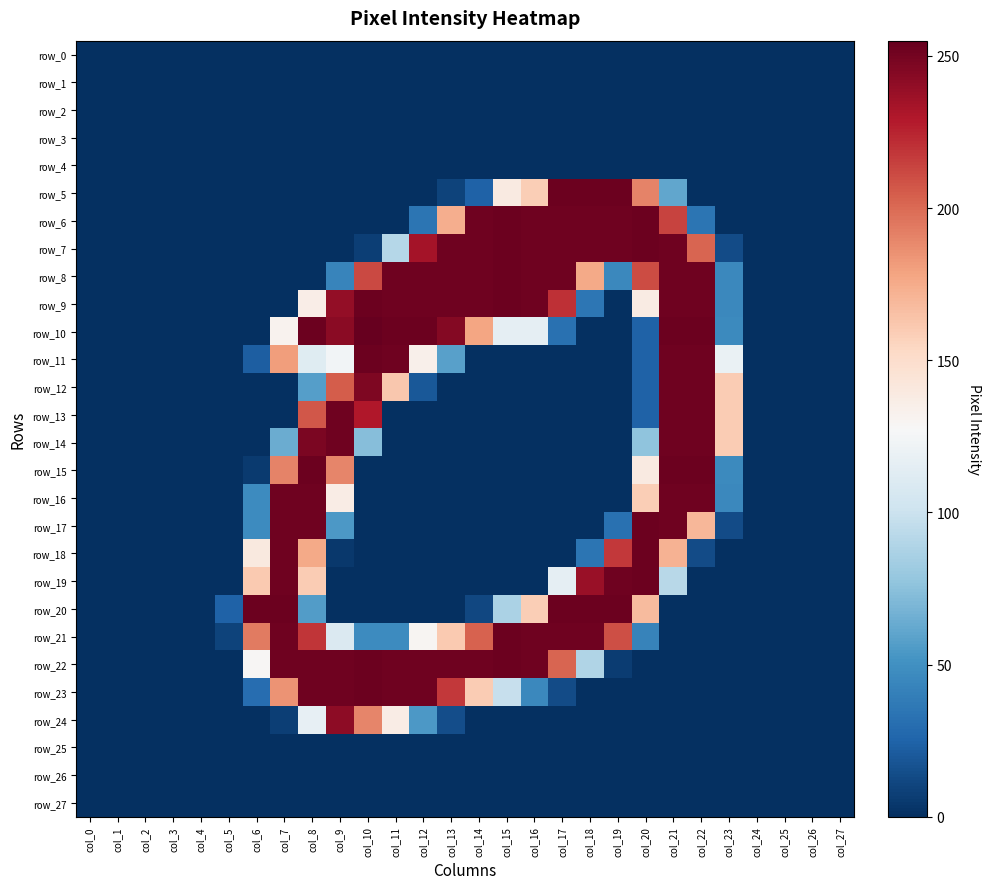

Reading left to right, what are all the values shown in this chart?

row_0: col_0=0	col_1=0	col_2=0	col_3=0	col_4=0	col_5=0	col_6=0	col_7=0	col_8=0	col_9=0	col_10=0	col_11=0	col_12=0	col_13=0	col_14=0	col_15=0	col_16=0	col_17=0	col_18=0	col_19=0	col_20=0	col_21=0	col_22=0	col_23=0	col_24=0	col_25=0	col_26=0	col_27=0
row_1: col_0=0	col_1=0	col_2=0	col_3=0	col_4=0	col_5=0	col_6=0	col_7=0	col_8=0	col_9=0	col_10=0	col_11=0	col_12=0	col_13=0	col_14=0	col_15=0	col_16=0	col_17=0	col_18=0	col_19=0	col_20=0	col_21=0	col_22=0	col_23=0	col_24=0	col_25=0	col_26=0	col_27=0
row_2: col_0=0	col_1=0	col_2=0	col_3=0	col_4=0	col_5=0	col_6=0	col_7=0	col_8=0	col_9=0	col_10=0	col_11=0	col_12=0	col_13=0	col_14=0	col_15=0	col_16=0	col_17=0	col_18=0	col_19=0	col_20=0	col_21=0	col_22=0	col_23=0	col_24=0	col_25=0	col_26=0	col_27=0
row_3: col_0=0	col_1=0	col_2=0	col_3=0	col_4=0	col_5=0	col_6=0	col_7=0	col_8=0	col_9=0	col_10=0	col_11=0	col_12=0	col_13=0	col_14=0	col_15=0	col_16=0	col_17=0	col_18=0	col_19=0	col_20=0	col_21=0	col_22=0	col_23=0	col_24=0	col_25=0	col_26=0	col_27=0
row_4: col_0=0	col_1=0	col_2=0	col_3=0	col_4=0	col_5=0	col_6=0	col_7=0	col_8=0	col_9=0	col_10=0	col_11=0	col_12=0	col_13=0	col_14=0	col_15=0	col_16=0	col_17=0	col_18=0	col_19=0	col_20=0	col_21=0	col_22=0	col_23=0	col_24=0	col_25=0	col_26=0	col_27=0
row_5: col_0=0	col_1=0	col_2=0	col_3=0	col_4=0	col_5=0	col_6=0	col_7=0	col_8=0	col_9=0	col_10=0	col_11=0	col_12=0	col_13=9	col_14=24	col_15=139	col_16=159	col_17=253	col_18=253	col_19=253	col_20=191	col_21=61	col_22=0	col_23=0	col_24=0	col_25=0	col_26=0	col_27=0
row_6: col_0=0	col_1=0	col_2=0	col_3=0	col_4=0	col_5=0	col_6=0	col_7=0	col_8=0	col_9=0	col_10=0	col_11=0	col_12=34	col_13=174	col_14=252	col_15=253	col_16=252	col_17=252	col_18=252	col_19=252	col_20=253	col_21=214	col_22=34	col_23=0	col_24=0	col_25=0	col_26=0	col_27=0
row_7: col_0=0	col_1=0	col_2=0	col_3=0	col_4=0	col_5=0	col_6=0	col_7=0	col_8=0	col_9=0	col_10=7	col_11=91	col_12=234	col_13=252	col_14=252	col_15=253	col_16=252	col_17=252	col_18=252	col_19=252	col_20=253	col_21=252	col_22=202	col_23=13	col_24=0	col_25=0	col_26=0	col_27=0
row_8: col_0=0	col_1=0	col_2=0	col_3=0	col_4=0	col_5=0	col_6=0	col_7=0	col_8=0	col_9=43	col_10=212	col_11=252	col_12=252	col_13=252	col_14=252	col_15=253	col_16=252	col_17=252	col_18=176	col_19=45	col_20=211	col_21=252	col_22=252	col_23=45	col_24=0	col_25=0	col_26=0	col_27=0
row_9: col_0=0	col_1=0	col_2=0	col_3=0	col_4=0	col_5=0	col_6=0	col_7=0	col_8=136	col_9=240	col_10=253	col_11=252	col_12=252	col_13=252	col_14=252	col_15=253	col_16=252	col_17=221	col_18=35	col_19=0	col_20=138	col_21=252	col_22=252	col_23=45	col_24=0	col_25=0	col_26=0	col_27=0
row_10: col_0=0	col_1=0	col_2=0	col_3=0	col_4=0	col_5=0	col_6=0	col_7=132	col_8=253	col_9=243	col_10=255	col_11=253	col_12=253	col_13=245	col_14=178	col_15=116	col_16=116	col_17=32	col_18=0	col_19=0	col_20=24	col_21=253	col_22=253	col_23=46	col_24=0	col_25=0	col_26=0	col_27=0
row_11: col_0=0	col_1=0	col_2=0	col_3=0	col_4=0	col_5=0	col_6=22	col_7=181	col_8=112	col_9=124	col_10=253	col_11=252	col_12=134	col_13=58	col_14=0	col_15=0	col_16=0	col_17=0	col_18=0	col_19=0	col_20=24	col_21=252	col_22=252	col_23=119	col_24=0	col_25=0	col_26=0	col_27=0
row_12: col_0=0	col_1=0	col_2=0	col_3=0	col_4=0	col_5=0	col_6=0	col_7=0	col_8=57	col_9=205	col_10=247	col_11=162	col_12=19	col_13=0	col_14=0	col_15=0	col_16=0	col_17=0	col_18=0	col_19=0	col_20=24	col_21=252	col_22=252	col_23=160	col_24=0	col_25=0	col_26=0	col_27=0
row_13: col_0=0	col_1=0	col_2=0	col_3=0	col_4=0	col_5=0	col_6=0	col_7=0	col_8=207	col_9=252	col_10=230	col_11=0	col_12=0	col_13=0	col_14=0	col_15=0	col_16=0	col_17=0	col_18=0	col_19=0	col_20=24	col_21=252	col_22=252	col_23=160	col_24=0	col_25=0	col_26=0	col_27=0
row_14: col_0=0	col_1=0	col_2=0	col_3=0	col_4=0	col_5=0	col_6=0	col_7=64	col_8=248	col_9=252	col_10=73	col_11=0	col_12=0	col_13=0	col_14=0	col_15=0	col_16=0	col_17=0	col_18=0	col_19=0	col_20=76	col_21=252	col_22=252	col_23=160	col_24=0	col_25=0	col_26=0	col_27=0
row_15: col_0=0	col_1=0	col_2=0	col_3=0	col_4=0	col_5=0	col_6=5	col_7=191	col_8=253	col_9=190	col_10=0	col_11=0	col_12=0	col_13=0	col_14=0	col_15=0	col_16=0	col_17=0	col_18=0	col_19=0	col_20=139	col_21=253	col_22=253	col_23=46	col_24=0	col_25=0	col_26=0	col_27=0
row_16: col_0=0	col_1=0	col_2=0	col_3=0	col_4=0	col_5=0	col_6=47	col_7=252	col_8=252	col_9=137	col_10=0	col_11=0	col_12=0	col_13=0	col_14=0	col_15=0	col_16=0	col_17=0	col_18=0	col_19=0	col_20=159	col_21=252	col_22=252	col_23=45	col_24=0	col_25=0	col_26=0	col_27=0
row_17: col_0=0	col_1=0	col_2=0	col_3=0	col_4=0	col_5=0	col_6=47	col_7=252	col_8=252	col_9=54	col_10=0	col_11=0	col_12=0	col_13=0	col_14=0	col_15=0	col_16=0	col_17=0	col_18=0	col_19=32	col_20=253	col_21=252	col_22=170	col_23=13	col_24=0	col_25=0	col_26=0	col_27=0
row_18: col_0=0	col_1=0	col_2=0	col_3=0	col_4=0	col_5=0	col_6=140	col_7=252	col_8=176	col_9=4	col_10=0	col_11=0	col_12=0	col_13=0	col_14=0	col_15=0	col_16=0	col_17=0	col_18=34	col_19=218	col_20=253	col_21=172	col_22=13	col_23=0	col_24=0	col_25=0	col_26=0	col_27=0
row_19: col_0=0	col_1=0	col_2=0	col_3=0	col_4=0	col_5=0	col_6=161	col_7=252	col_8=160	col_9=0	col_10=0	col_11=0	col_12=0	col_13=0	col_14=0	col_15=0	col_16=0	col_17=116	col_18=238	col_19=252	col_20=253	col_21=92	col_22=0	col_23=0	col_24=0	col_25=0	col_26=0	col_27=0
row_20: col_0=0	col_1=0	col_2=0	col_3=0	col_4=0	col_5=24	col_6=253	col_7=253	col_8=56	col_9=0	col_10=0	col_11=0	col_12=0	col_13=0	col_14=11	col_15=87	col_16=159	col_17=253	col_18=253	col_19=253	col_20=168	col_21=0	col_22=0	col_23=0	col_24=0	col_25=0	col_26=0	col_27=0
row_21: col_0=0	col_1=0	col_2=0	col_3=0	col_4=0	col_5=9	col_6=194	col_7=252	col_8=219	col_9=109	col_10=47	col_11=47	col_12=130	col_13=161	col_14=203	col_15=253	col_16=252	col_17=252	col_18=252	col_19=210	col_20=42	col_21=0	col_22=0	col_23=0	col_24=0	col_25=0	col_26=0	col_27=0
row_22: col_0=0	col_1=0	col_2=0	col_3=0	col_4=0	col_5=0	col_6=129	col_7=252	col_8=252	col_9=252	col_10=253	col_11=252	col_12=252	col_13=252	col_14=252	col_15=253	col_16=252	col_17=202	col_18=89	col_19=6	col_20=0	col_21=0	col_22=0	col_23=0	col_24=0	col_25=0	col_26=0	col_27=0
row_23: col_0=0	col_1=0	col_2=0	col_3=0	col_4=0	col_5=0	col_6=30	col_7=185	col_8=252	col_9=252	col_10=253	col_11=252	col_12=252	col_13=218	col_14=160	col_15=98	col_16=45	col_17=13	col_18=0	col_19=0	col_20=0	col_21=0	col_22=0	col_23=0	col_24=0	col_25=0	col_26=0	col_27=0
row_24: col_0=0	col_1=0	col_2=0	col_3=0	col_4=0	col_5=0	col_6=0	col_7=7	col_8=117	col_9=242	col_10=190	col_11=137	col_12=54	col_13=14	col_14=0	col_15=0	col_16=0	col_17=0	col_18=0	col_19=0	col_20=0	col_21=0	col_22=0	col_23=0	col_24=0	col_25=0	col_26=0	col_27=0
row_25: col_0=0	col_1=0	col_2=0	col_3=0	col_4=0	col_5=0	col_6=0	col_7=0	col_8=0	col_9=0	col_10=0	col_11=0	col_12=0	col_13=0	col_14=0	col_15=0	col_16=0	col_17=0	col_18=0	col_19=0	col_20=0	col_21=0	col_22=0	col_23=0	col_24=0	col_25=0	col_26=0	col_27=0
row_26: col_0=0	col_1=0	col_2=0	col_3=0	col_4=0	col_5=0	col_6=0	col_7=0	col_8=0	col_9=0	col_10=0	col_11=0	col_12=0	col_13=0	col_14=0	col_15=0	col_16=0	col_17=0	col_18=0	col_19=0	col_20=0	col_21=0	col_22=0	col_23=0	col_24=0	col_25=0	col_26=0	col_27=0
row_27: col_0=0	col_1=0	col_2=0	col_3=0	col_4=0	col_5=0	col_6=0	col_7=0	col_8=0	col_9=0	col_10=0	col_11=0	col_12=0	col_13=0	col_14=0	col_15=0	col_16=0	col_17=0	col_18=0	col_19=0	col_20=0	col_21=0	col_22=0	col_23=0	col_24=0	col_25=0	col_26=0	col_27=0